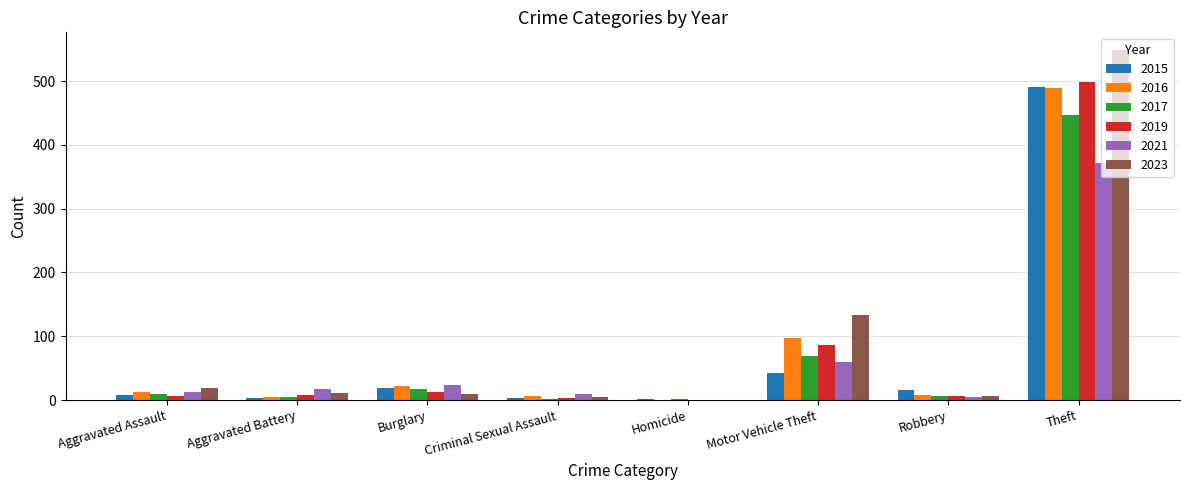

True or false: 2015 has a value of 3 at Aggravated Battery.

True